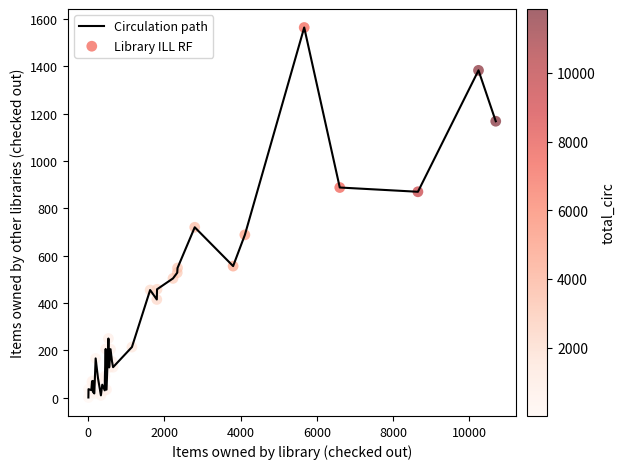

What is the difference between the maximum and minimum values?

1563